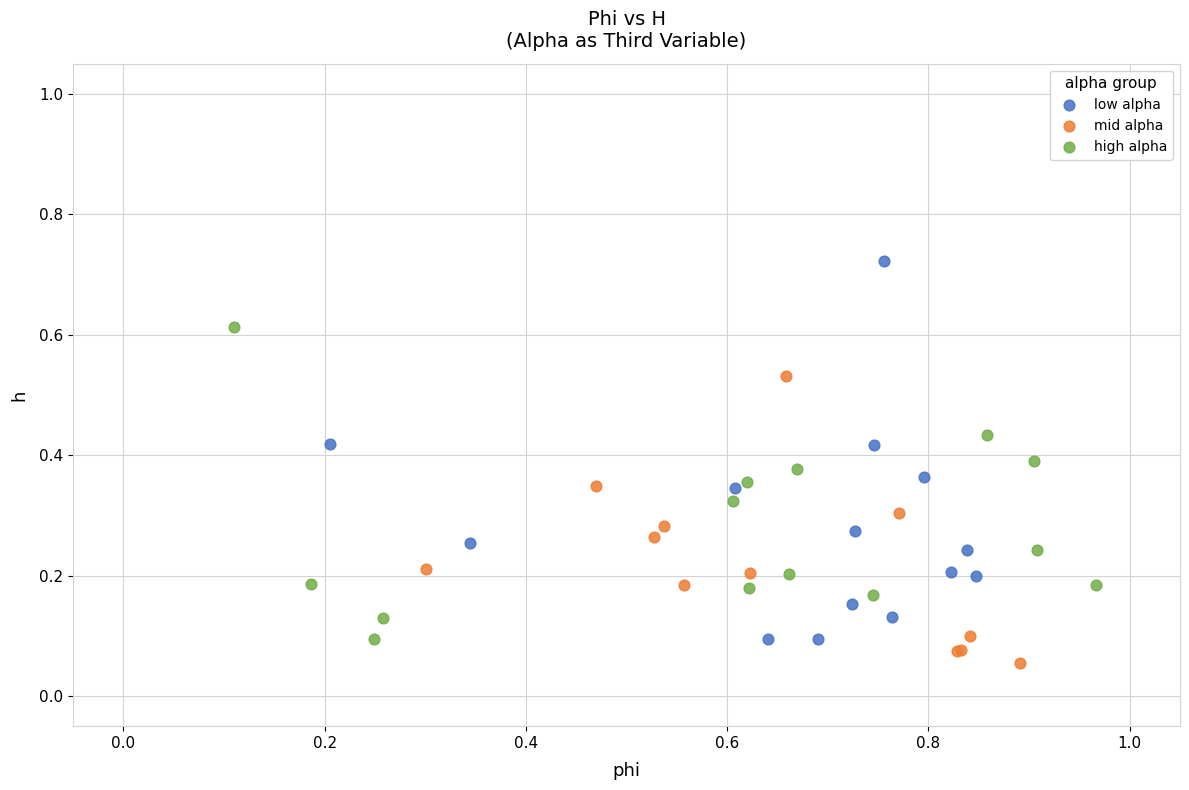

Which series has the largest Y range (max minus min)?

low alpha